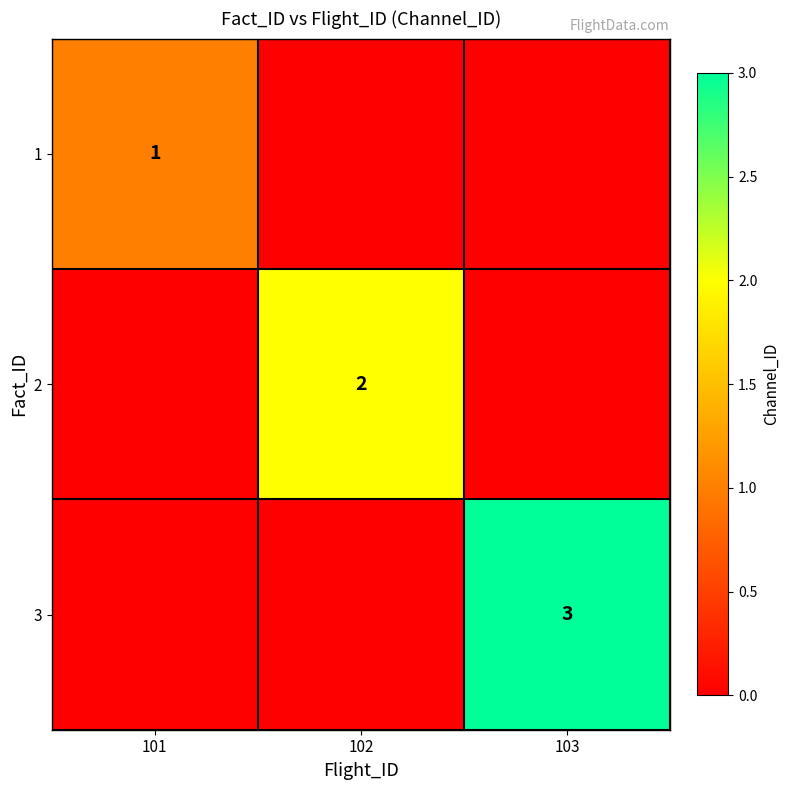

Is it true that 1 equals 1 at 101?

True